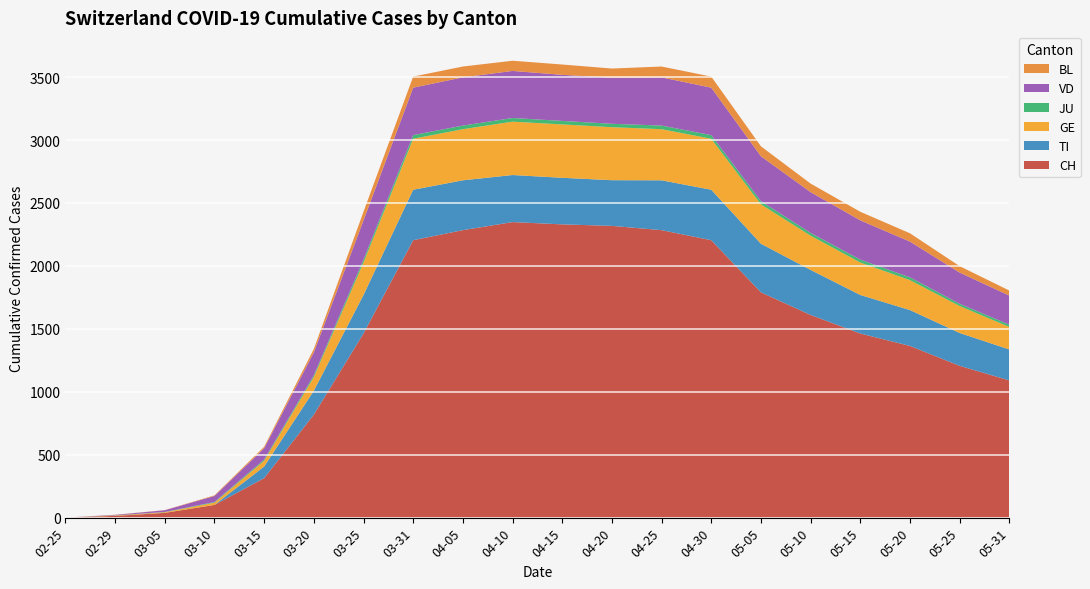

Reading left to right, what are all the values shown in this chart?

CH: 0	14	38	101	314	818	1463	2204	2284	2348	2330	2318	2284	2204	1790	1610	1463	1364	1206	1090
TI: 0	0	0	0	92	190	306	401	396	374	370	363	396	401	386	358	306	285	261	246
GE: 0	3	5	18	46	109	258	405	406	424	424	421	406	405	313	272	258	238	214	179
JU: 0	1	2	5	9	14	23	29	29	29	28	27	29	29	25	22	23	22	18	18
VD: 0	4	14	48	90	182	312	377	383	374	366	366	383	377	357	324	312	284	248	231
BL: 0	1	1	5	12	27	68	88	86	81	82	73	86	88	79	68	68	66	51	40